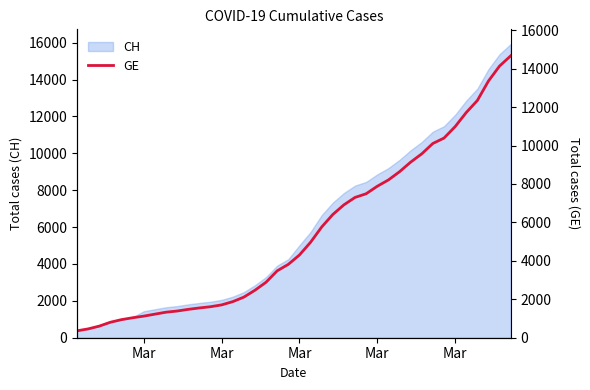

The value at 29 is 13599. True or false?

False